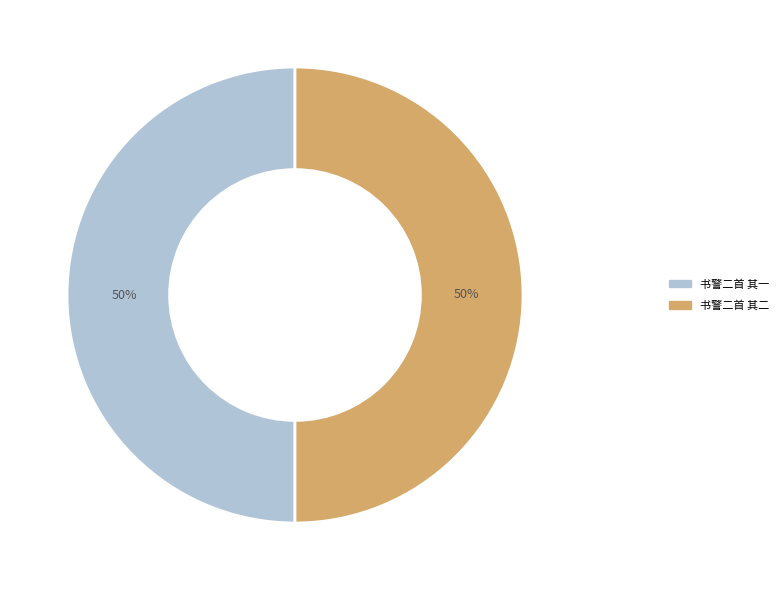

Is the sum of 书警二首 其一 and 书警二首 其二 greater than half?

Yes